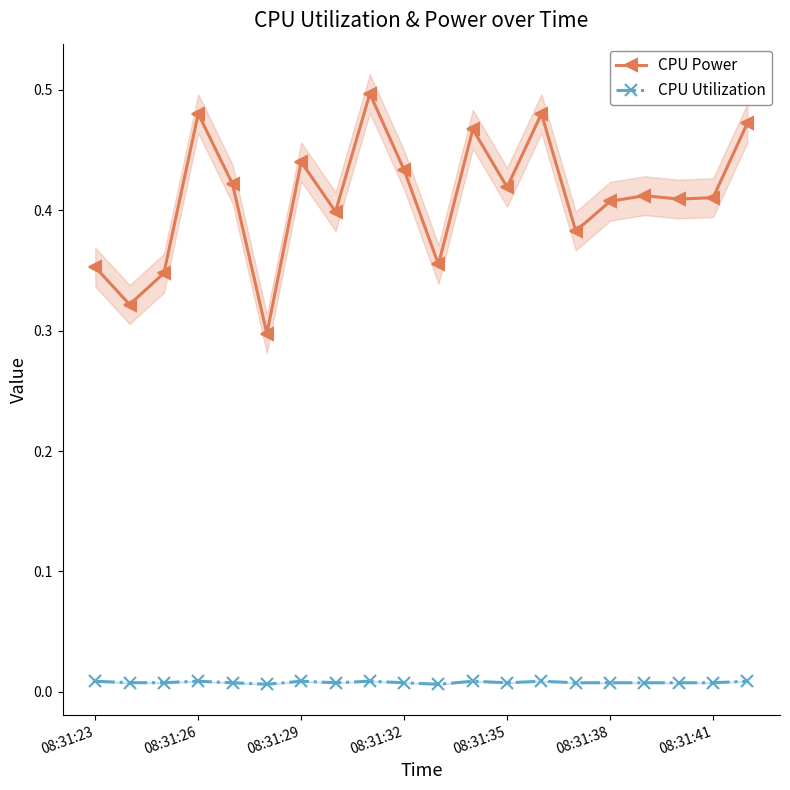

True or false: CPU Utilization and CPU Power cross at least once.

False